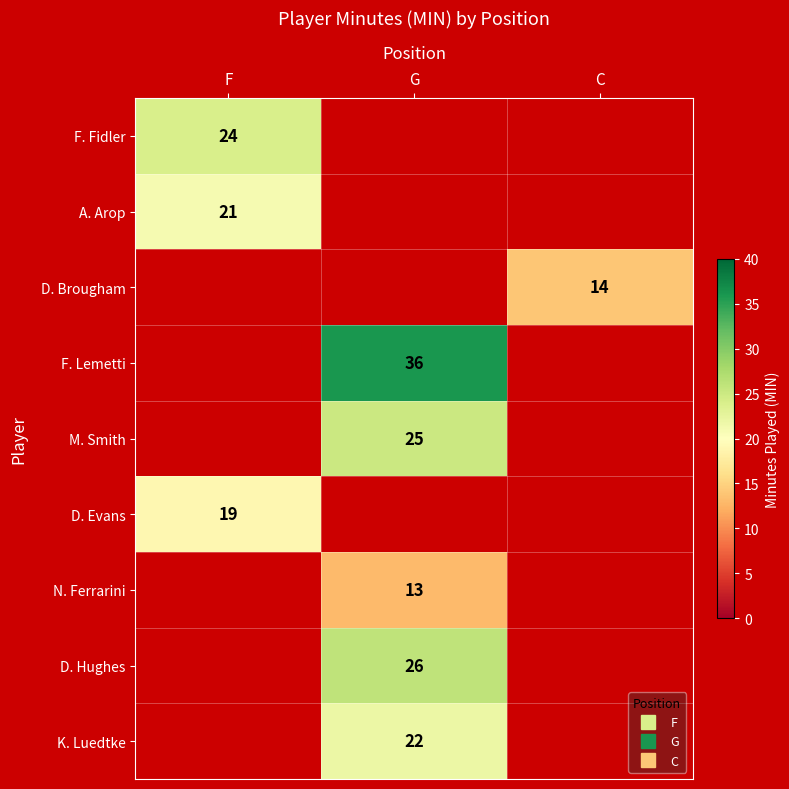

How many series are shown in this chart?

9